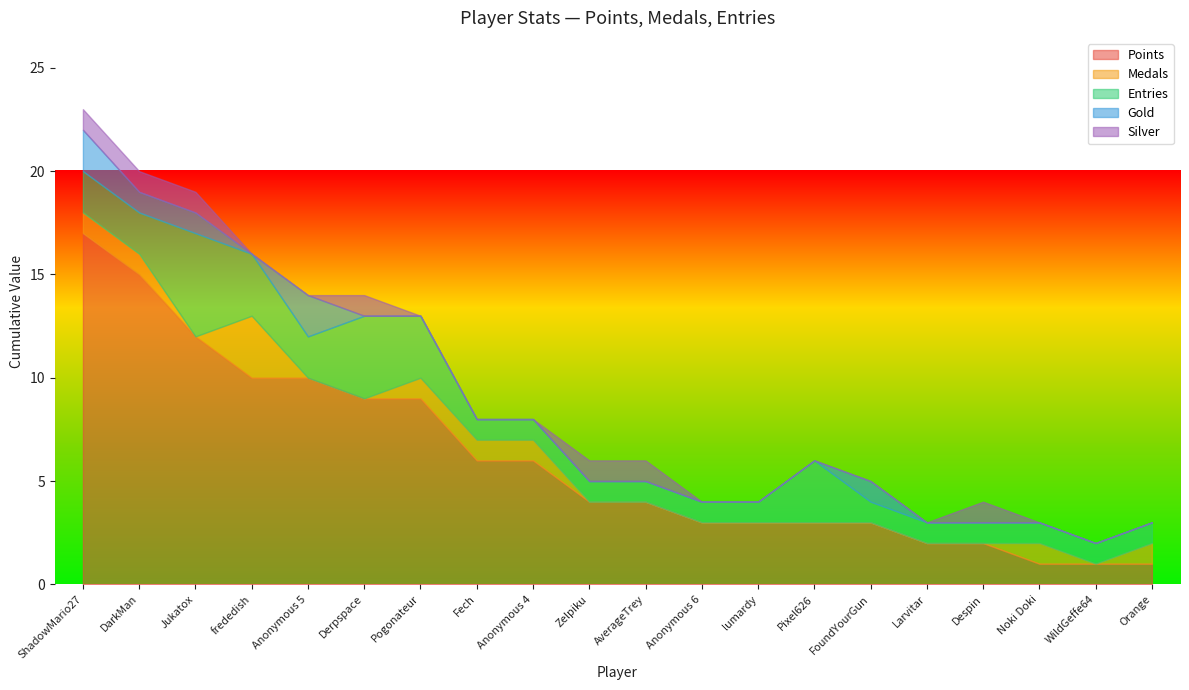

What position from the right is Jukatox?

18